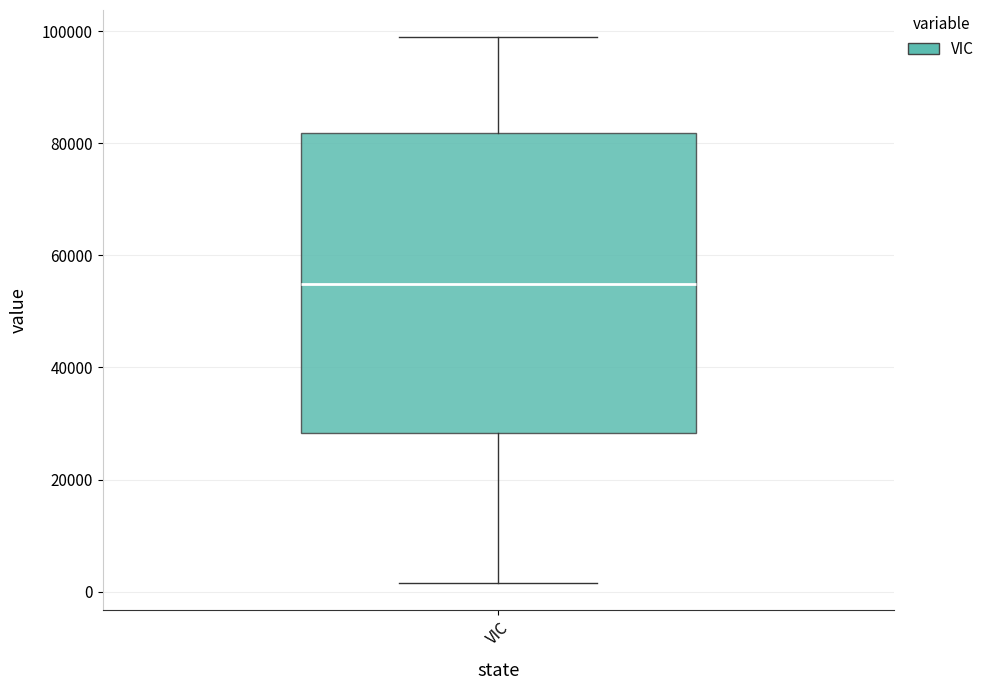

Where is the upper edge of the box for VIC on the y-axis? The values are not printed on the chart, so give them approximately, as read against the axis.

82000